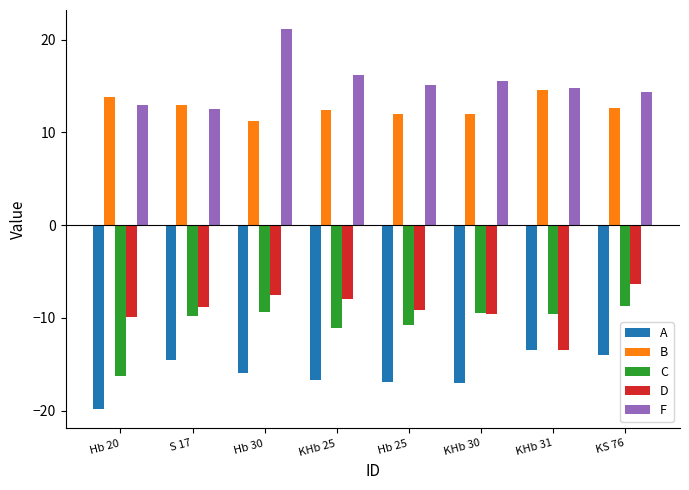

Rank the series by their maximum value, from lowest to highest.

A, C, D, B, F